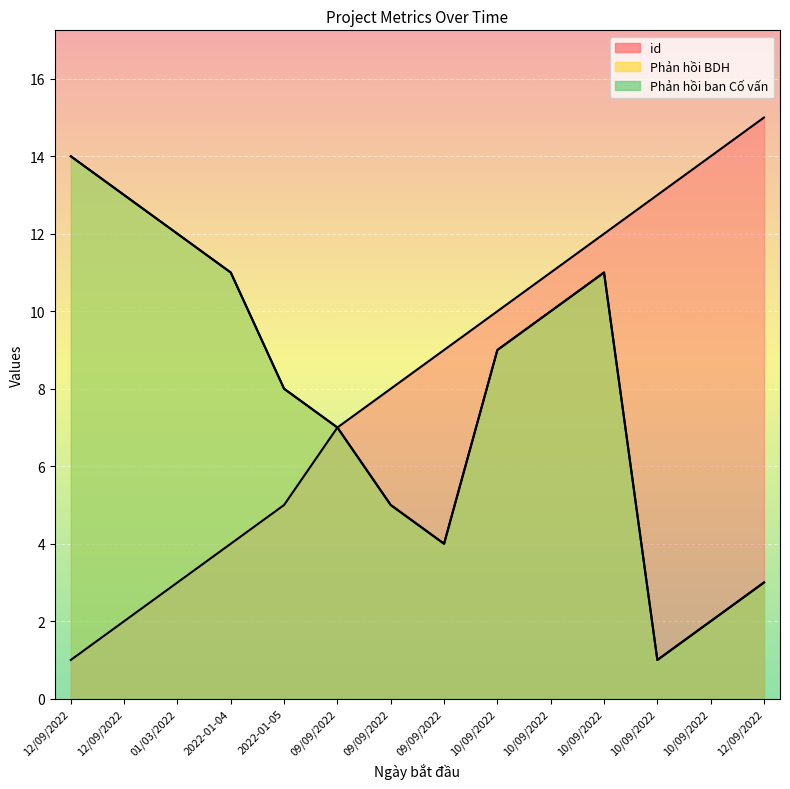

The id series shows 10 at 10/09/2022. True or false?

True